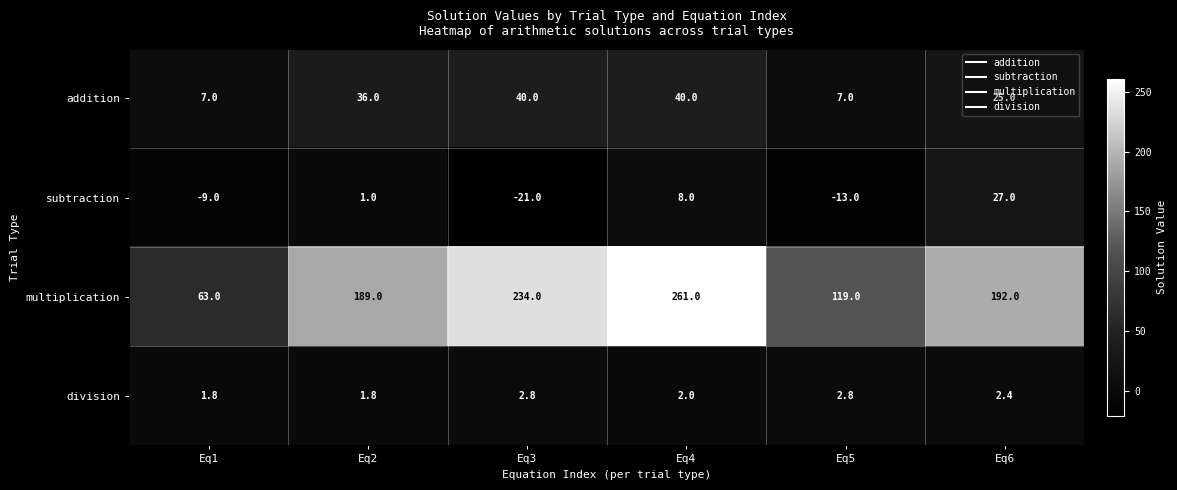

How many series are shown in this chart?

4